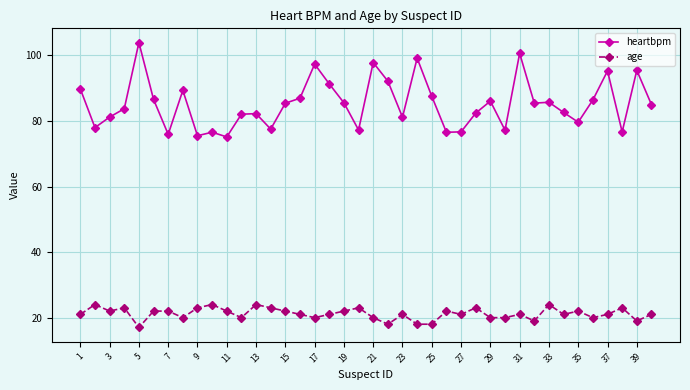

True or false: age and heartbpm intersect in this chart.

False